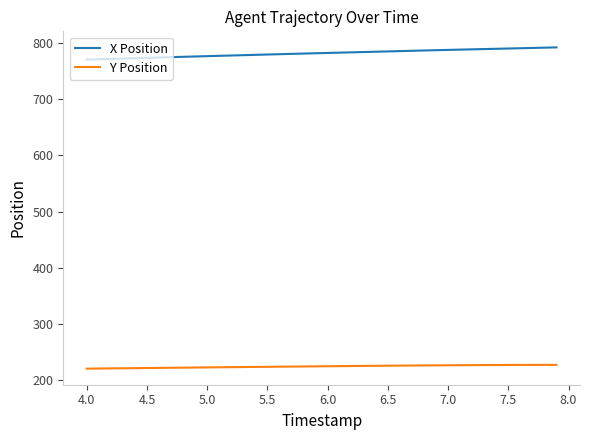

What is the greatest value displayed?

791.7